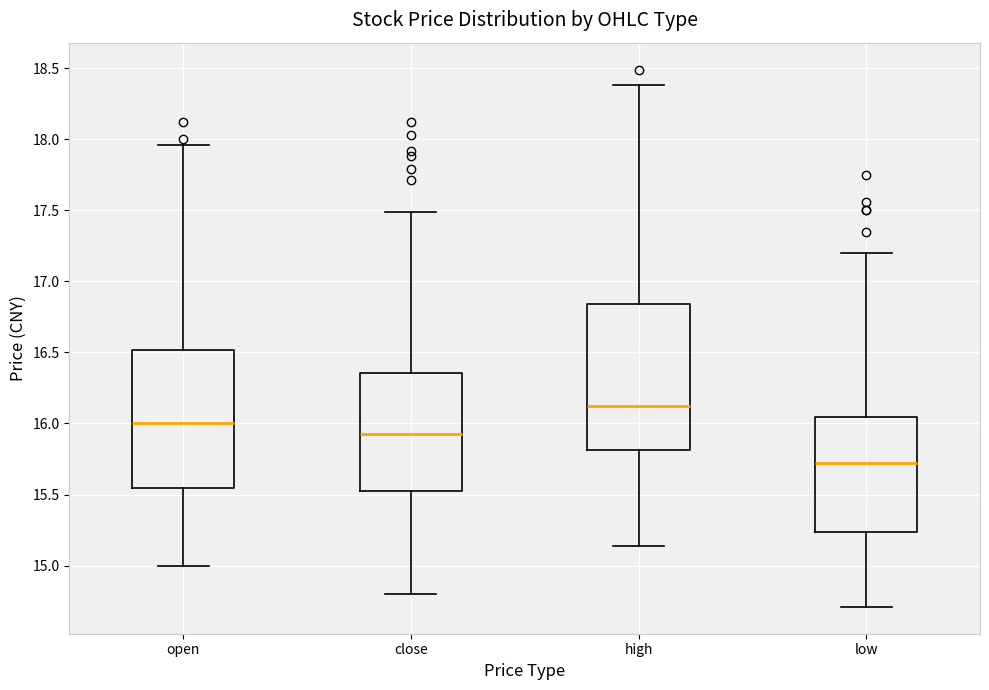

Where does the median line of the box for high sit on the y-axis? The values are not printed on the chart, so give them approximately, as read against the axis.

16.10